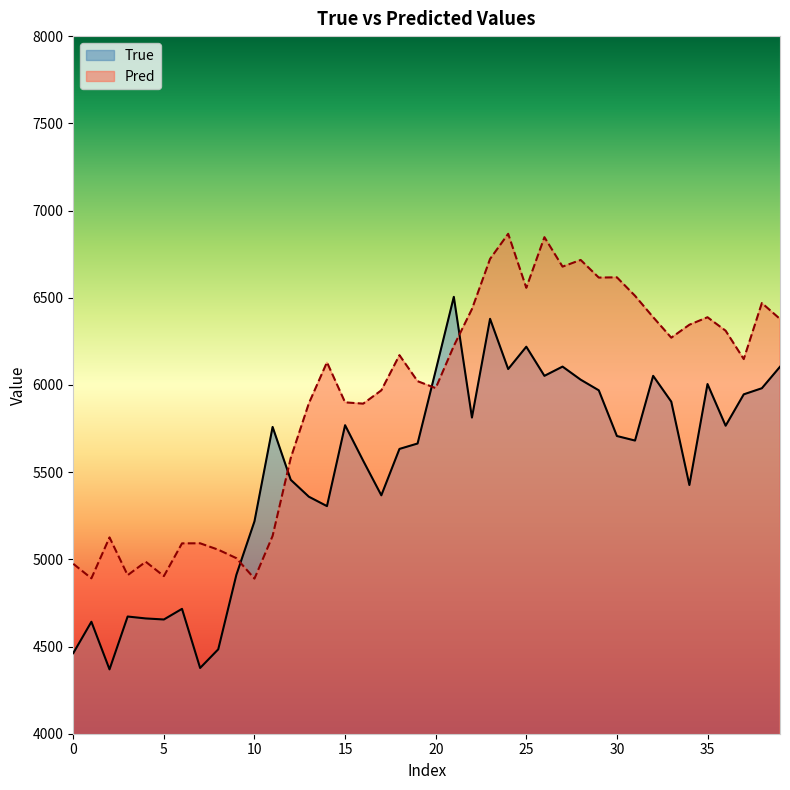

In True, how many points are higher than both neighbors (excluding endpoints)?

11